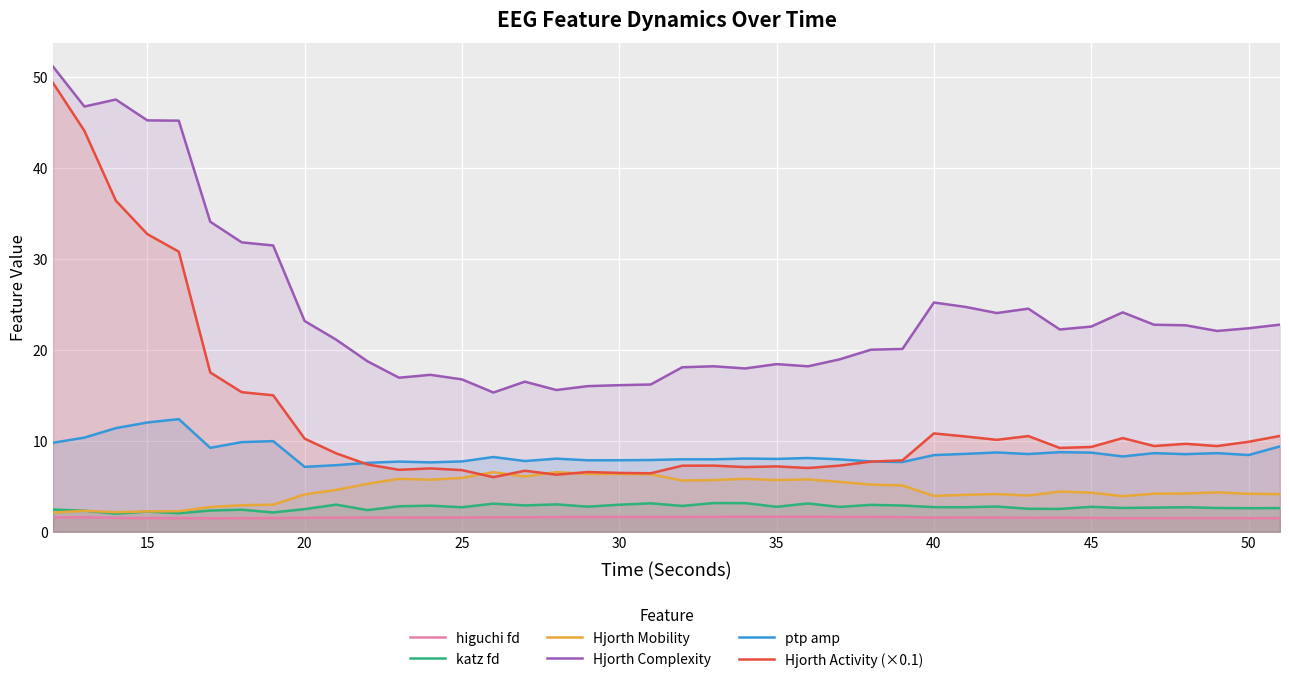

How many lines are shown in the chart?

6